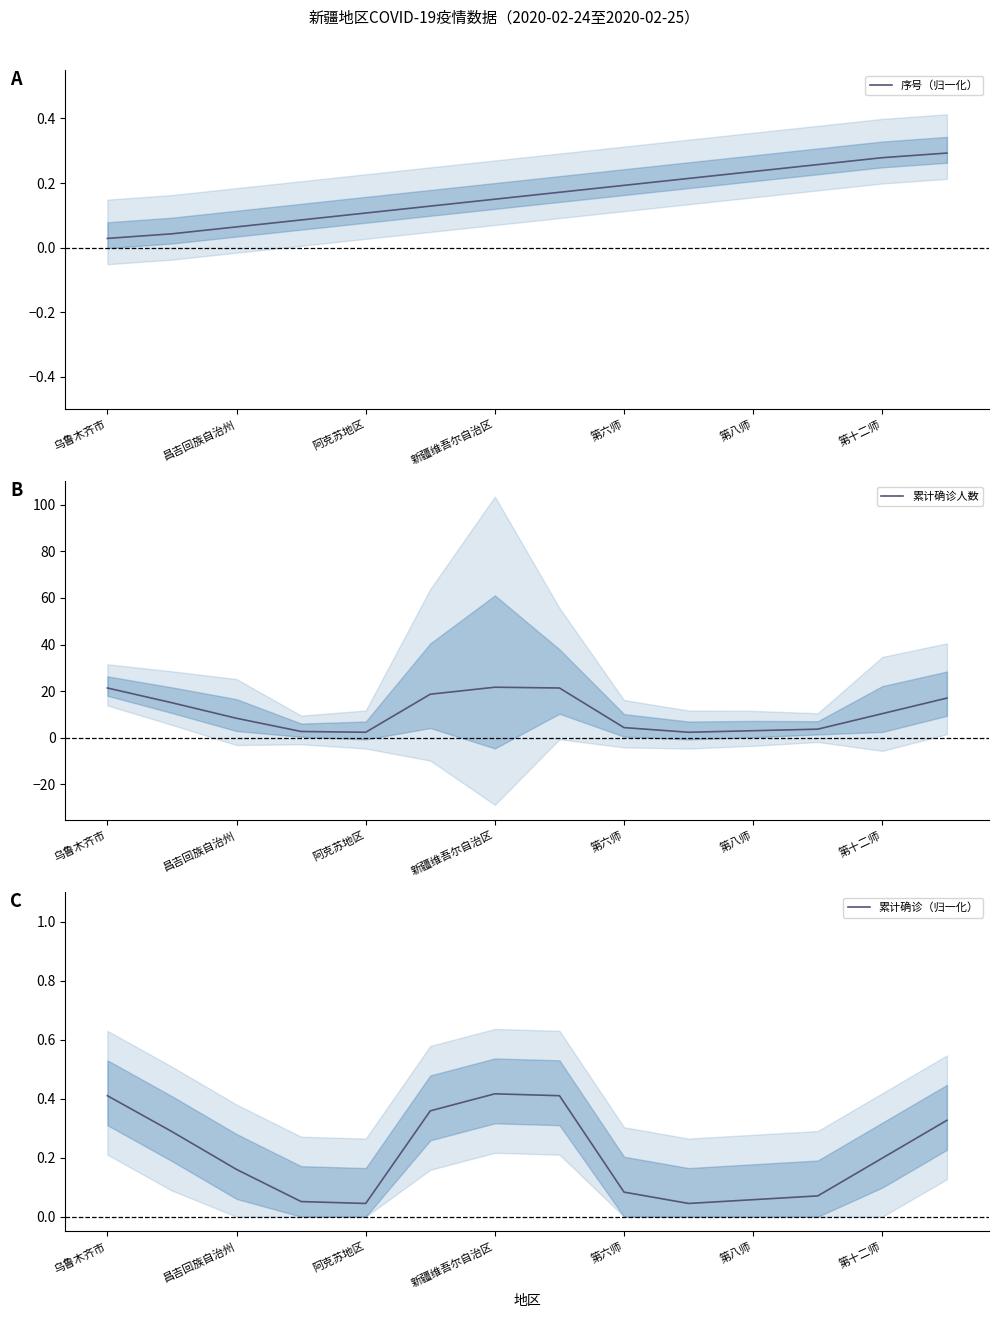

Is it true that 累计确诊人数 equals 8.3 at 昌吉回族自治州?

True